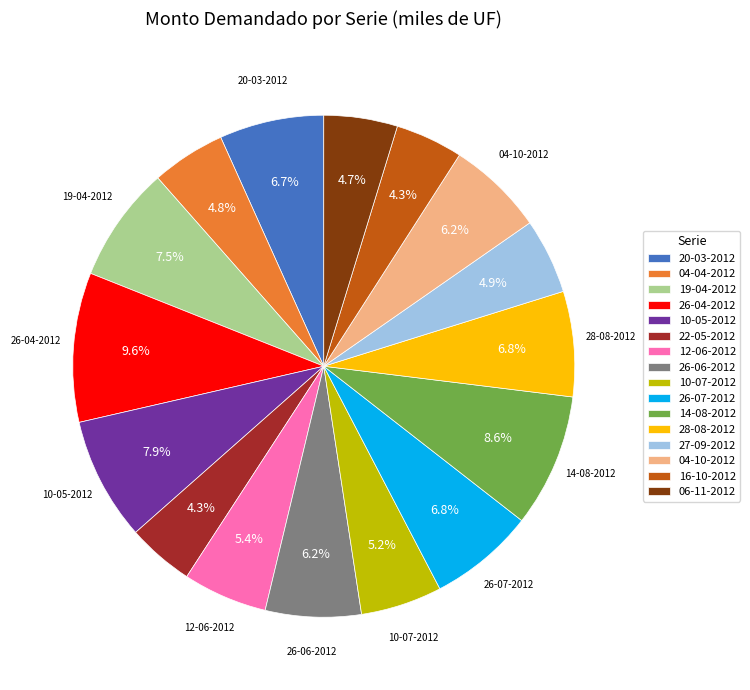

To the nearest percent, what is the combined percentage of 04-10-2012 and 28-08-2012?

13%